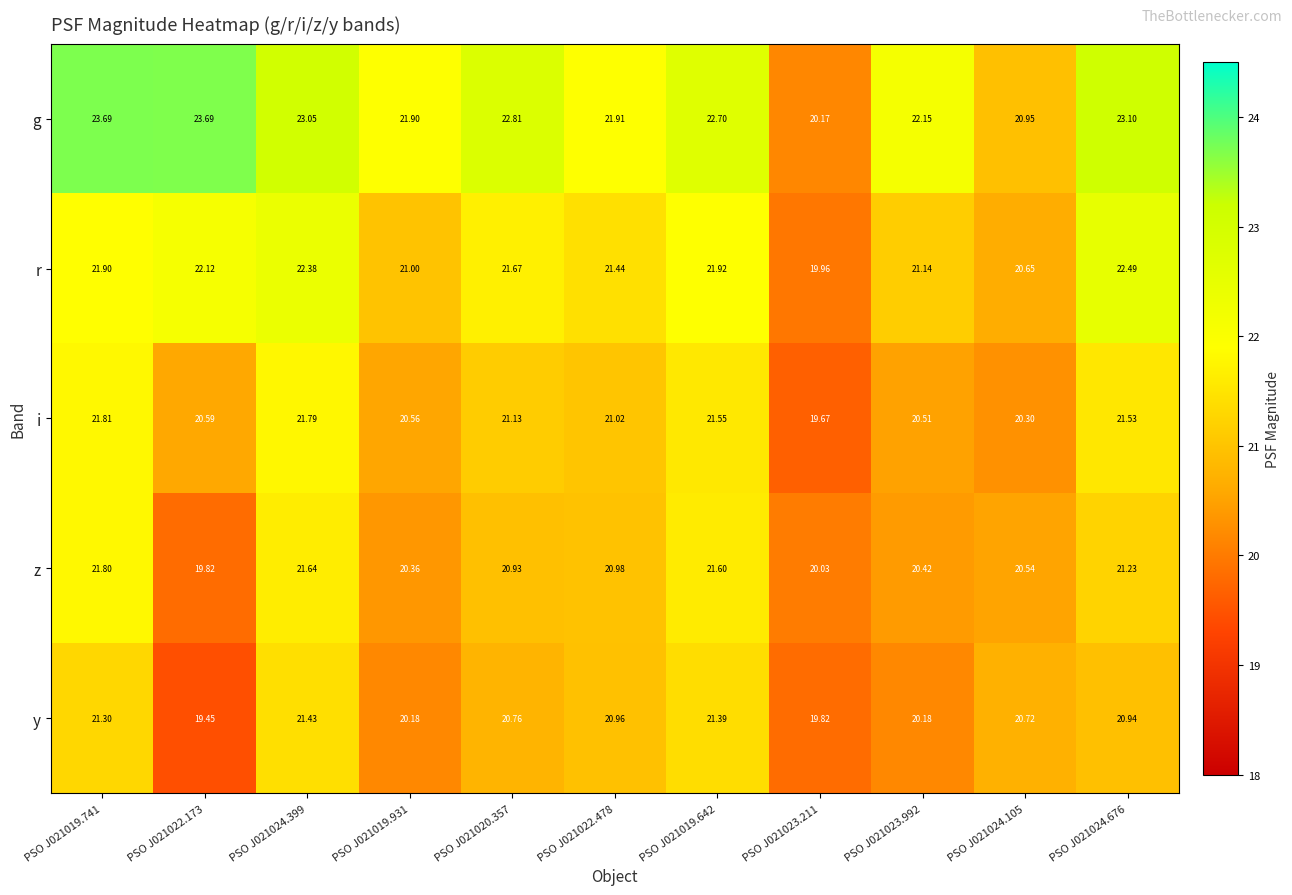

At PSO J021024.676, list the series in order from largest to smallest.

g, r, i, z, y